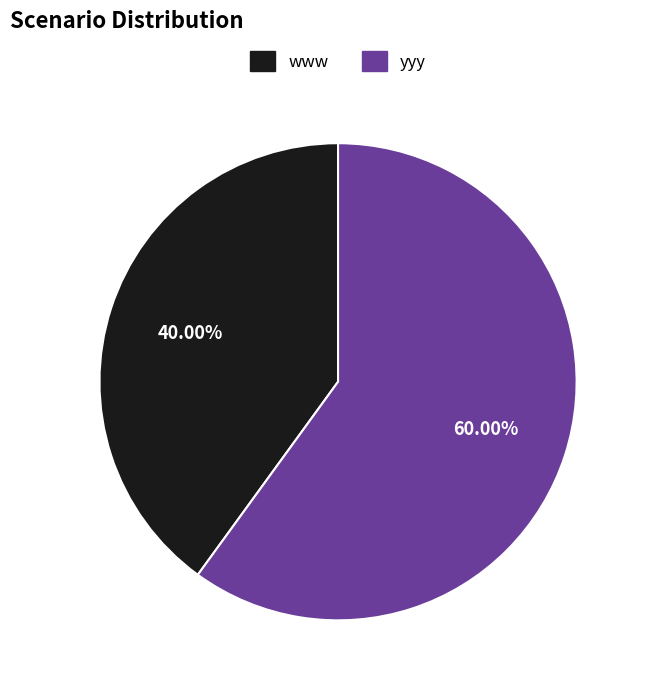

What percentage do yyy and www together represent?

100.0%